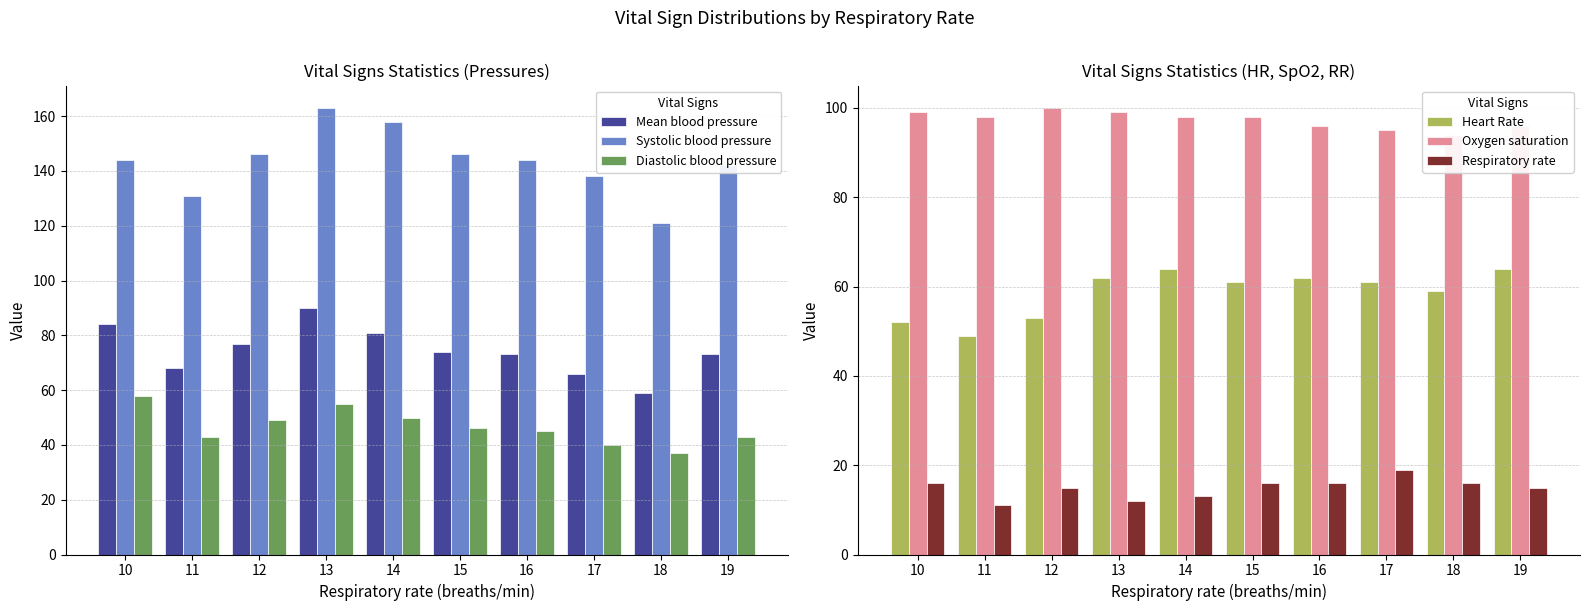

The Mean blood pressure series shows 112 at 17. True or false?

False